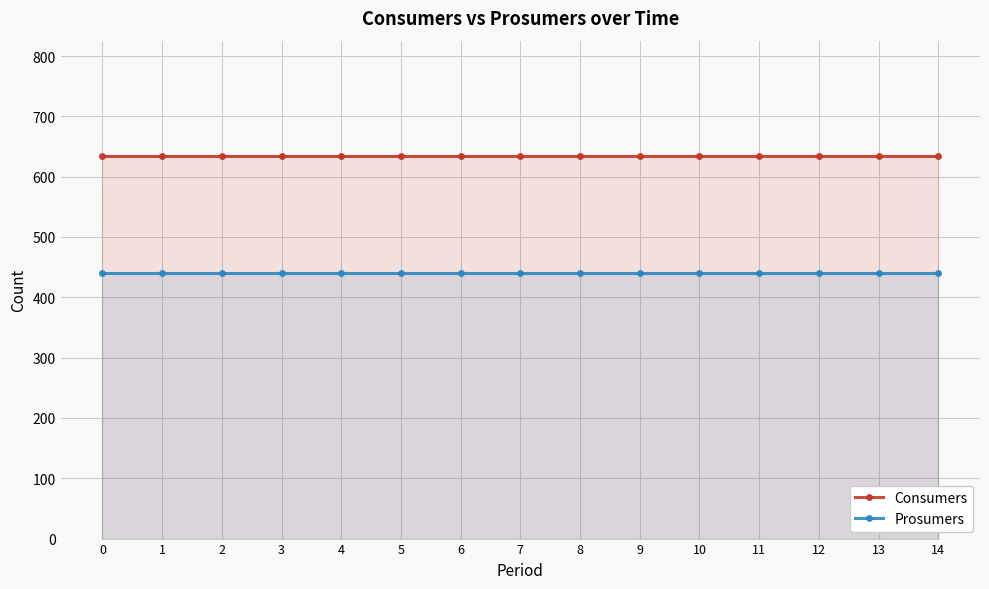

Which series changed the most between 2 and 14?

Consumers